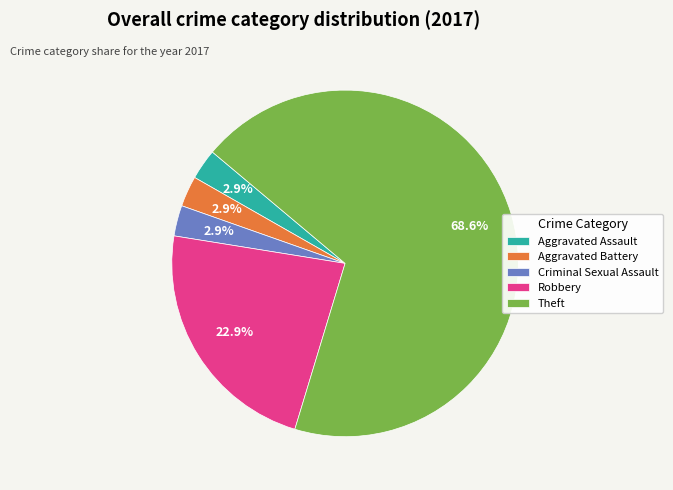

What percentage is NOT represented by Aggravated Assault?

97.1%